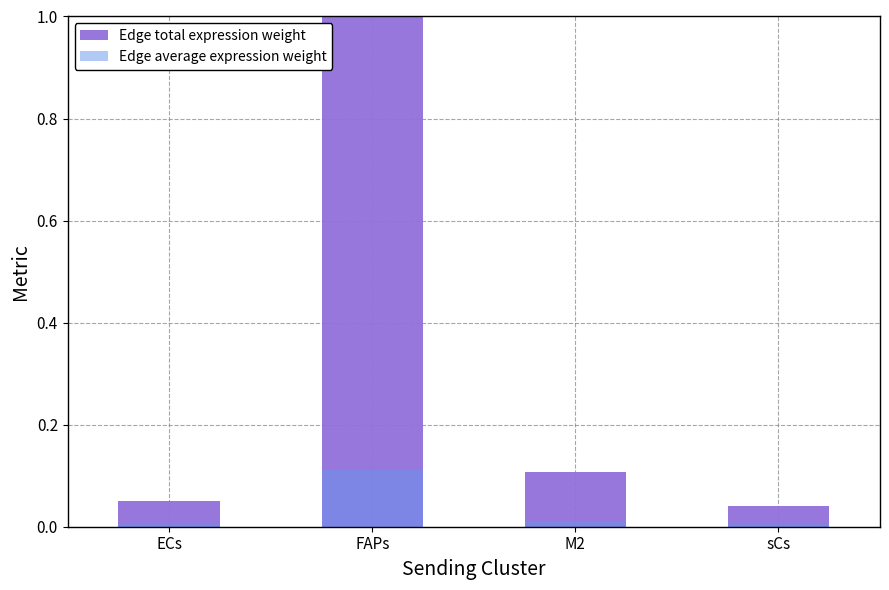

How many series are shown in this chart?

2